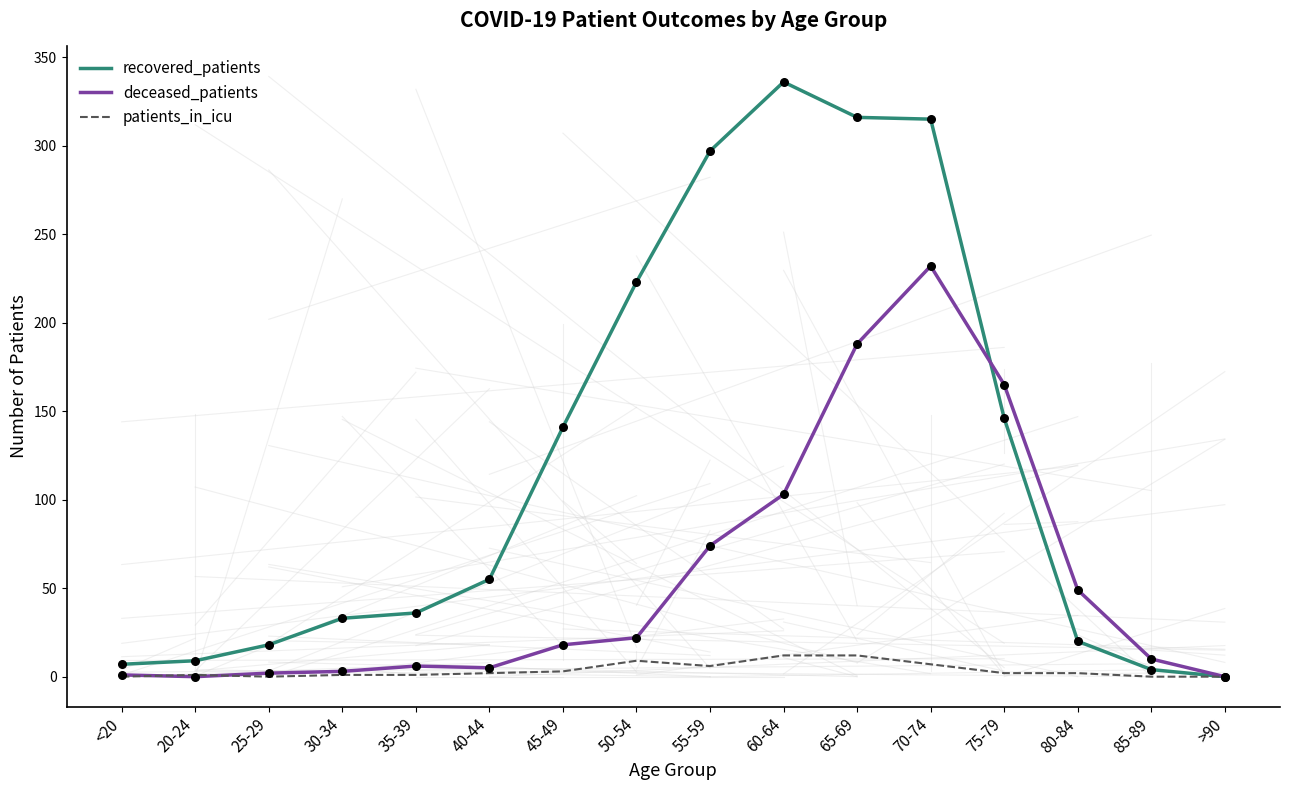

What is the total value across all series at 35-39?

43